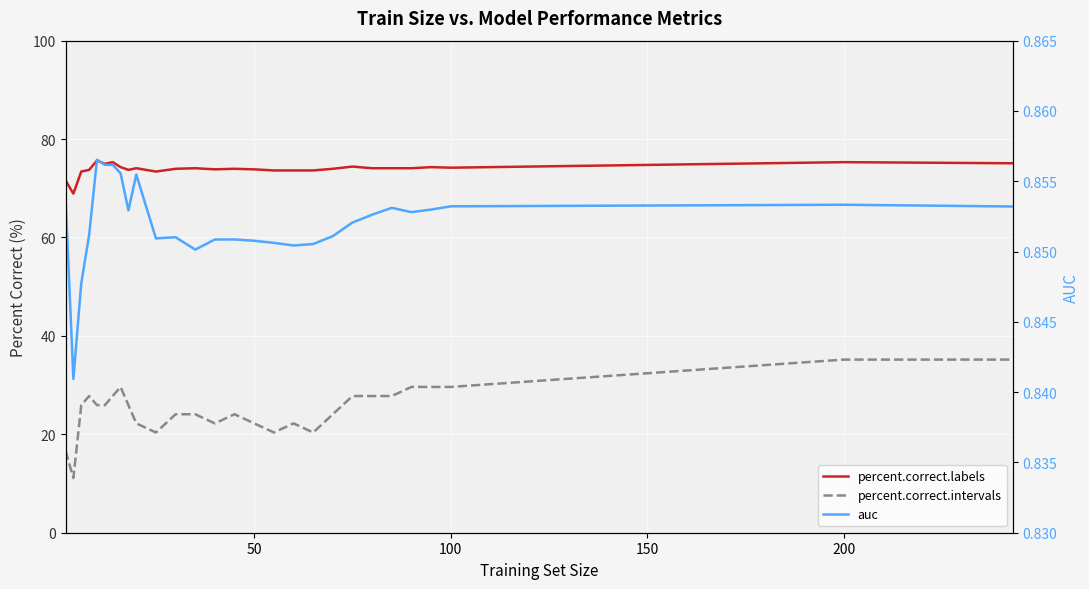

True or false: percent.correct.labels and percent.correct.intervals intersect in this chart.

False